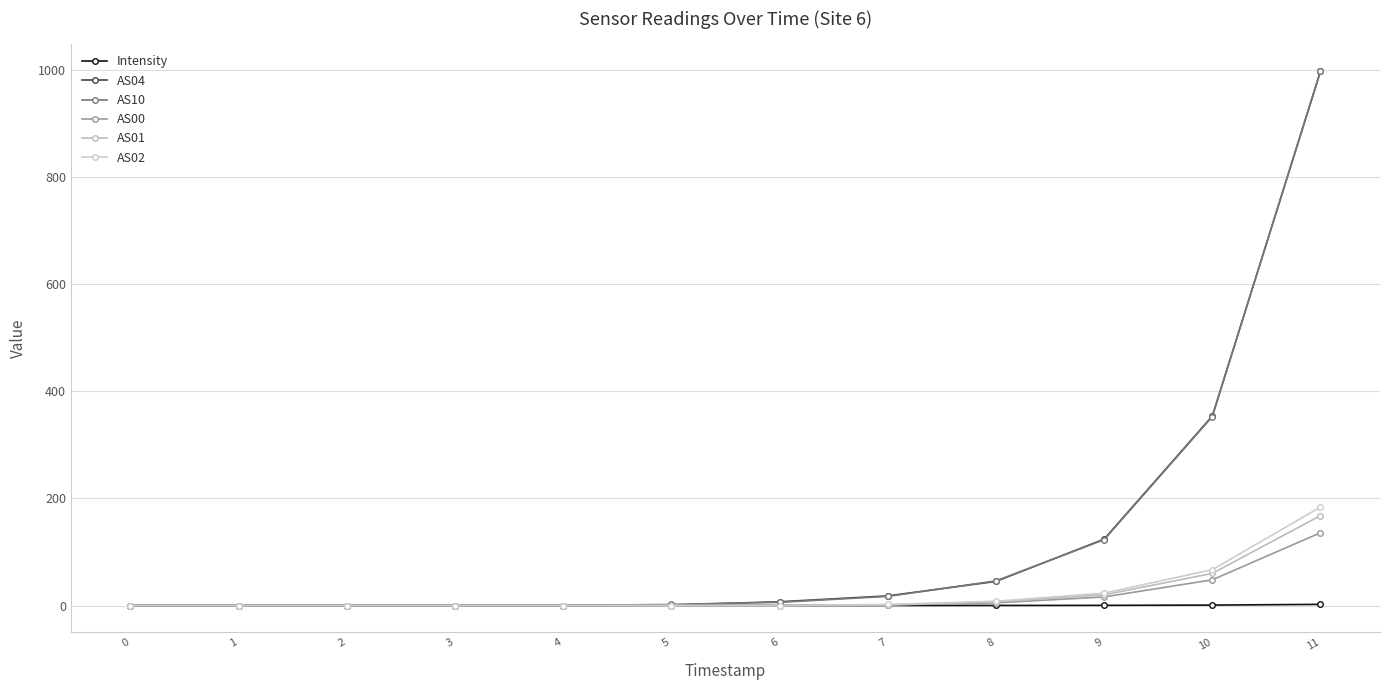

How many lines are shown in the chart?

6